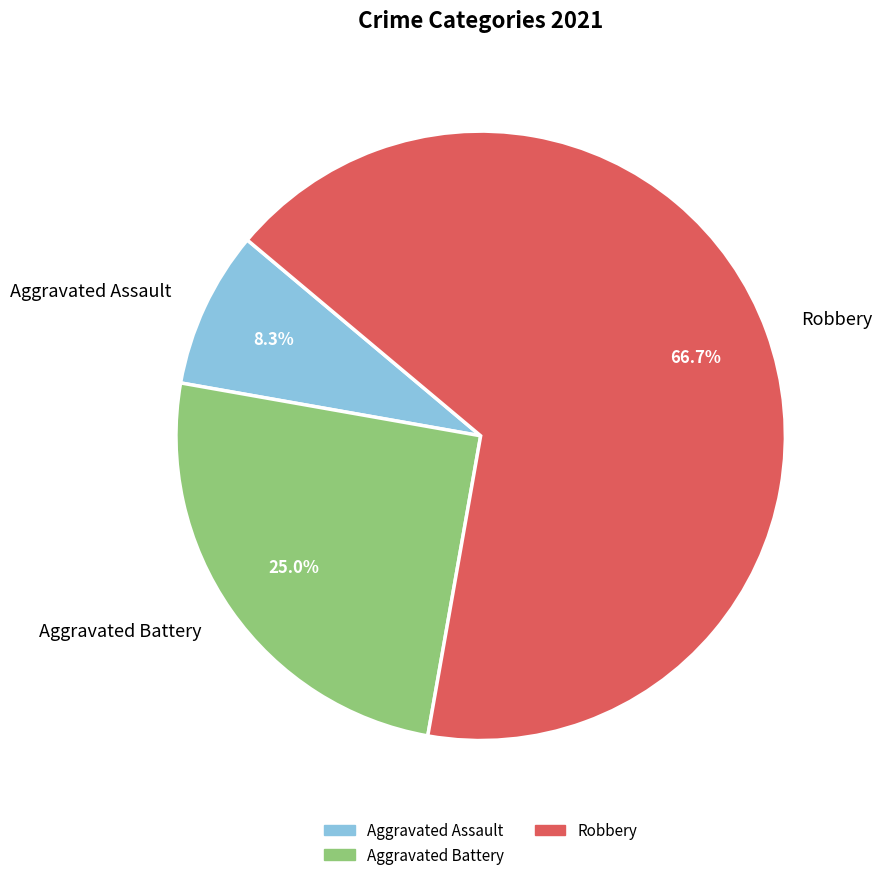

What percentage is NOT represented by Aggravated Battery?

75.0%